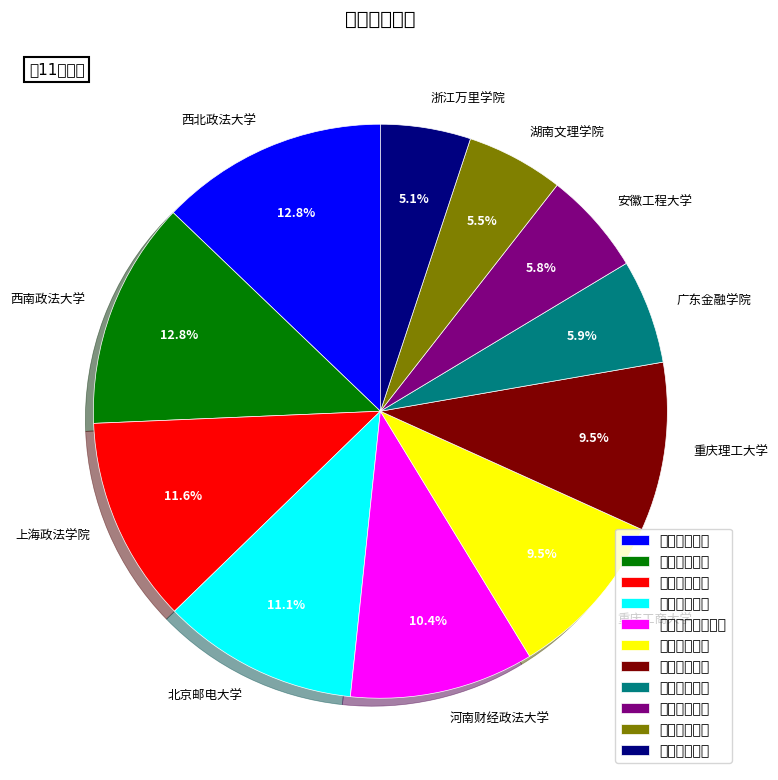

To the nearest percent, what percentage of the pie is 安徽工程大学?

6%